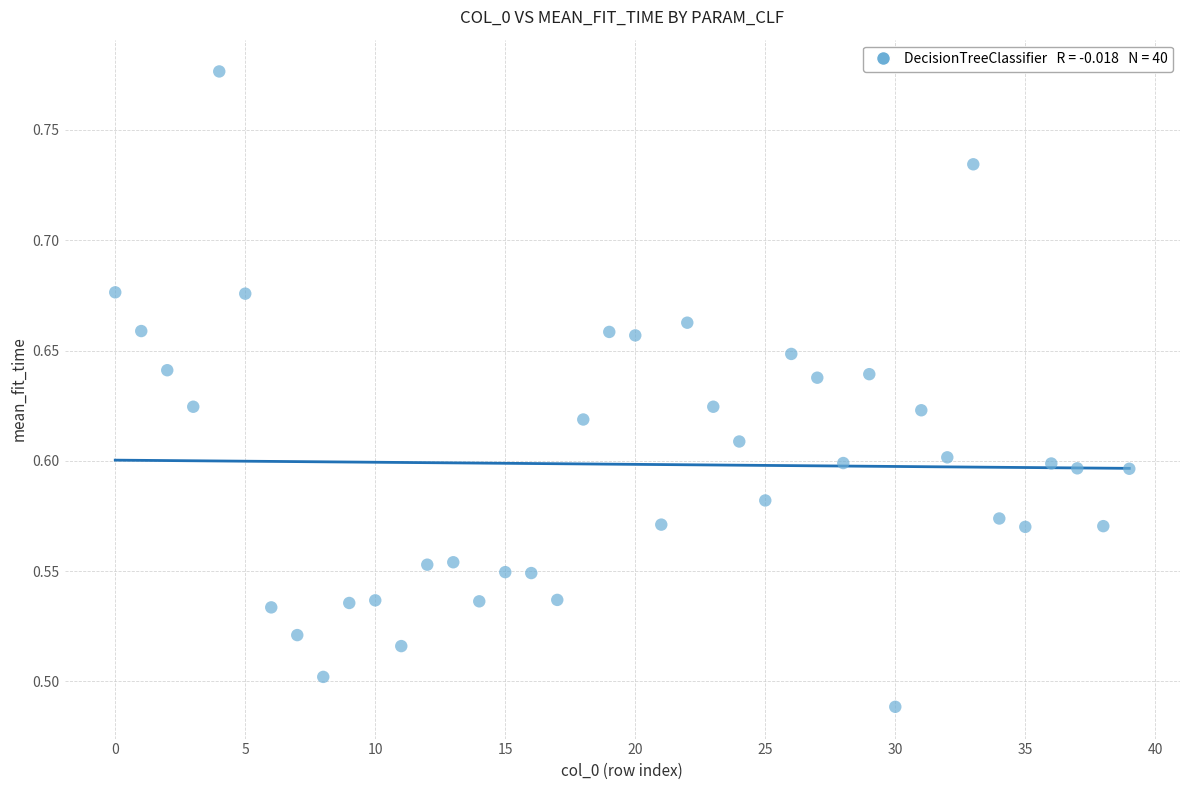

What is the range of Y values (max minus min)?

0.3